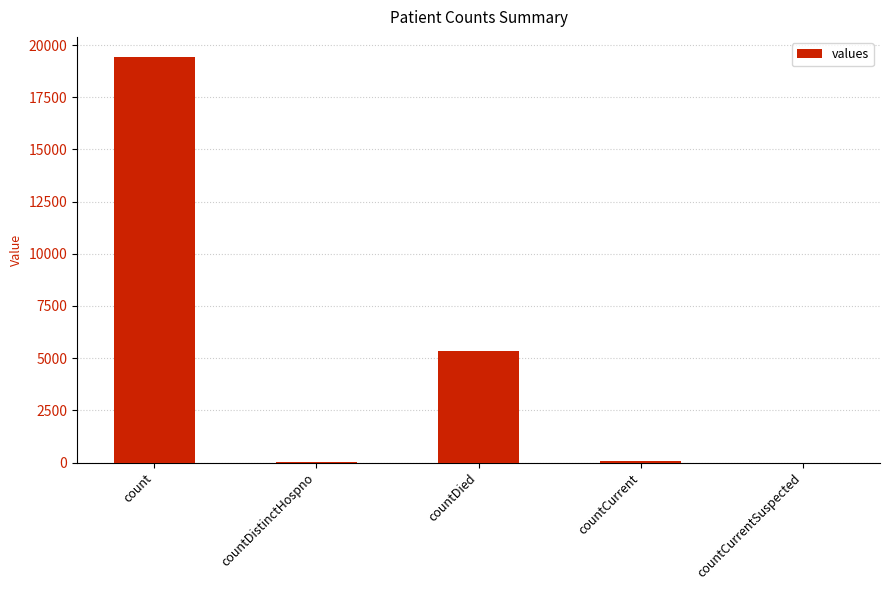

How many categories are shown in the chart?

5